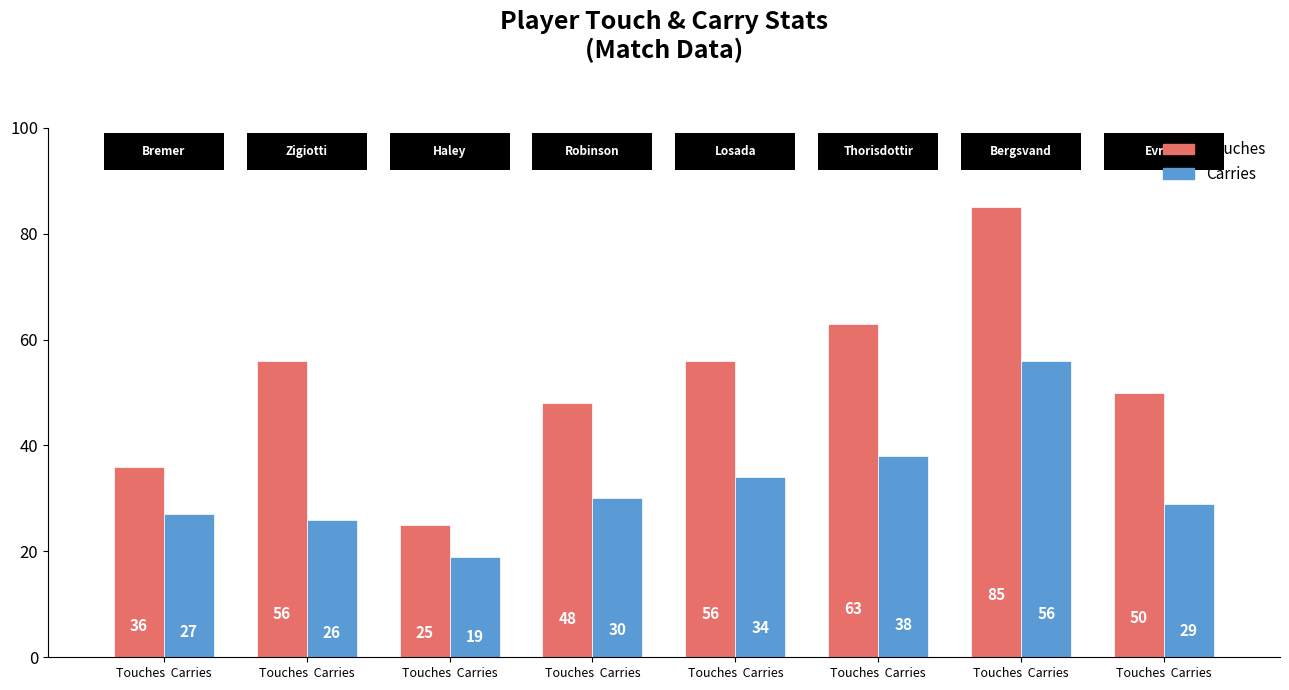

What are all the series names shown in the legend?

Touches, Carries